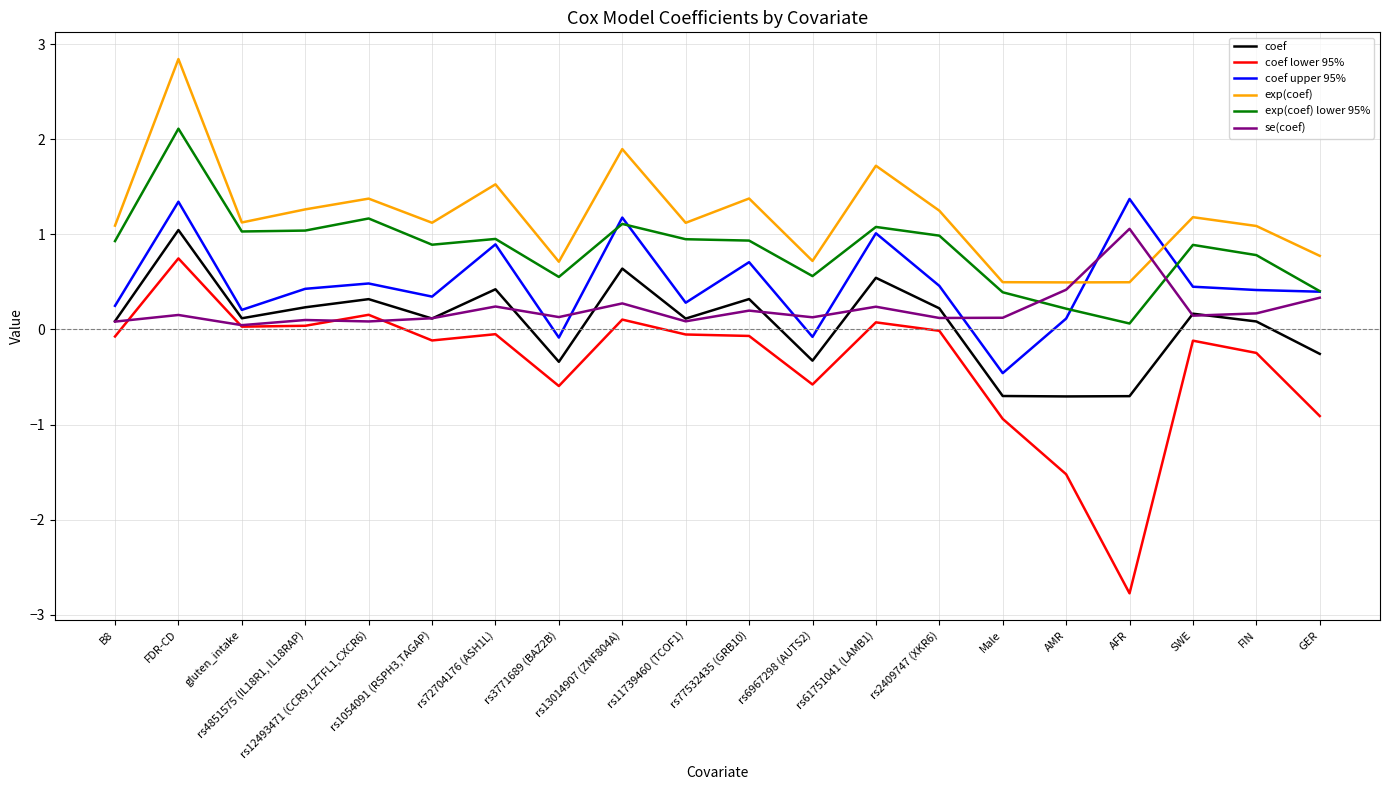

True or false: coef upper 95% and exp(coef) lower 95% intersect in this chart.

True